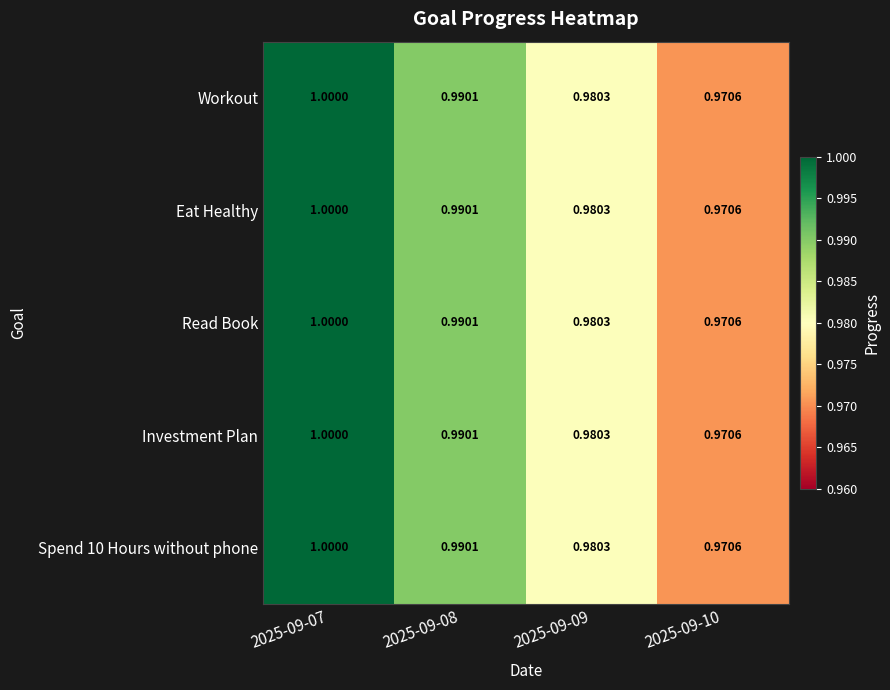

Is the value of Spend 10 Hours without phone at 2025-09-10 greater than the value of Eat Healthy at 2025-09-09?

No